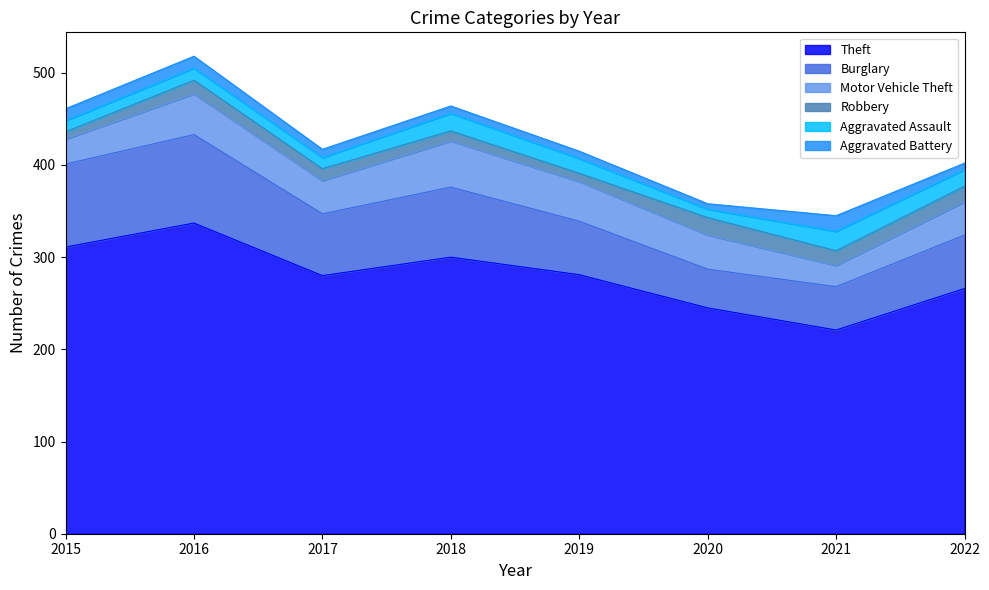

What value does the Robbery series have at 2016, to the nearest 5?

15